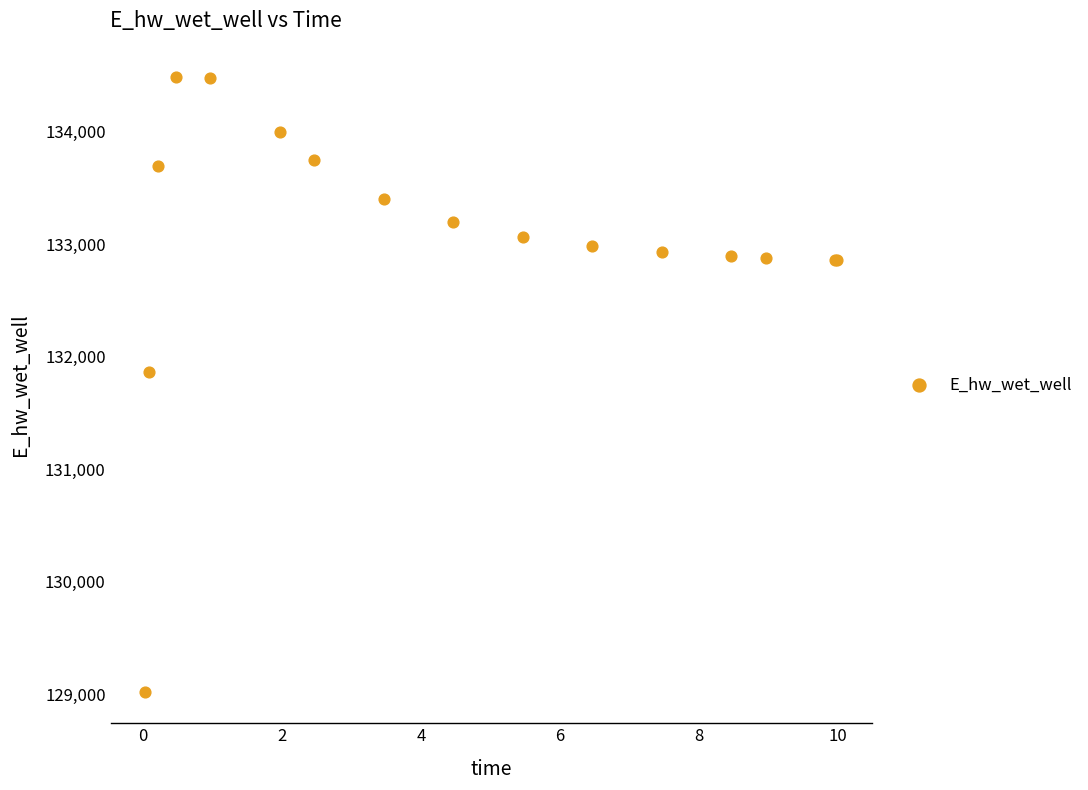

What Y value in the scatter plot is closest to 131749?

131867.6